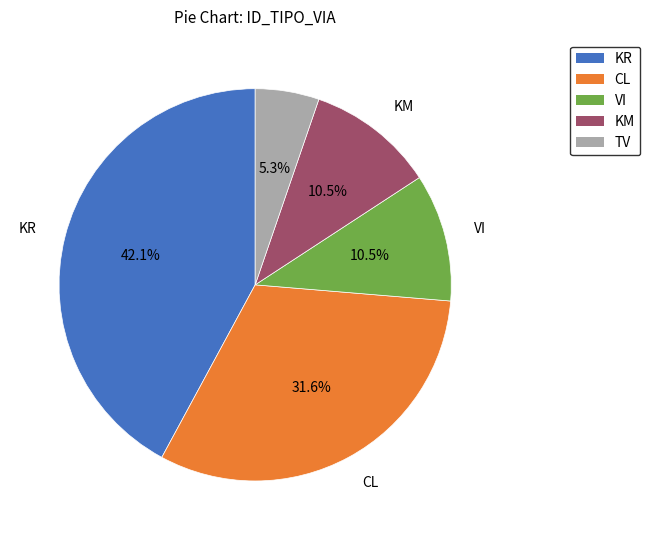

Is there a majority slice in this chart?

No